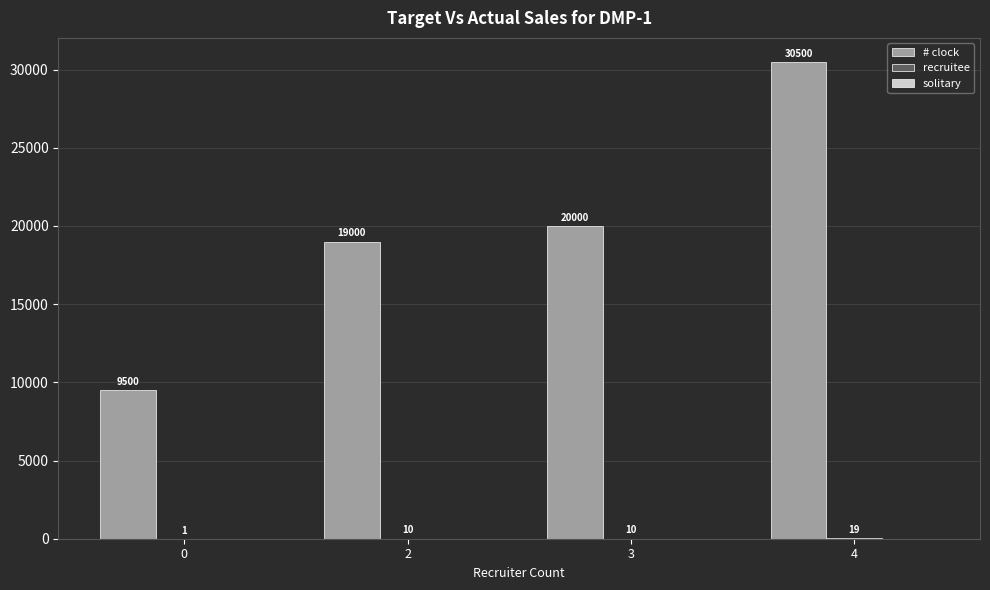

Which series has the widest spread of values?

# clock